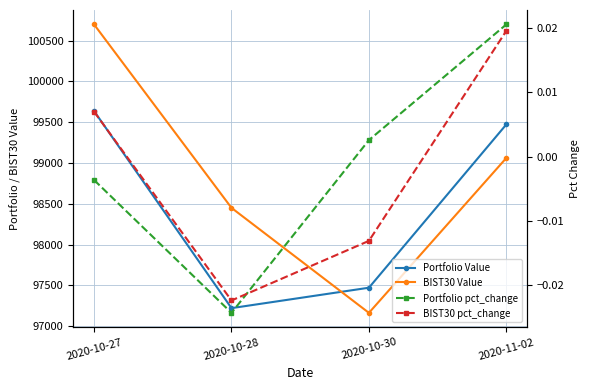

What is the spread (max minus min) of values at 2020-10-27?

100699.7